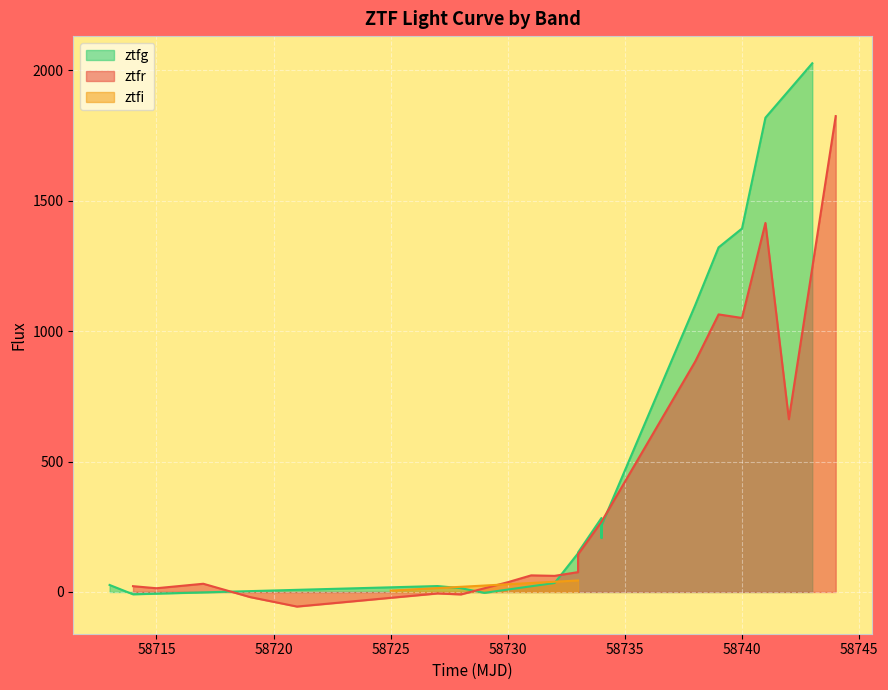

What is the maximum value shown in the chart?

2027.3